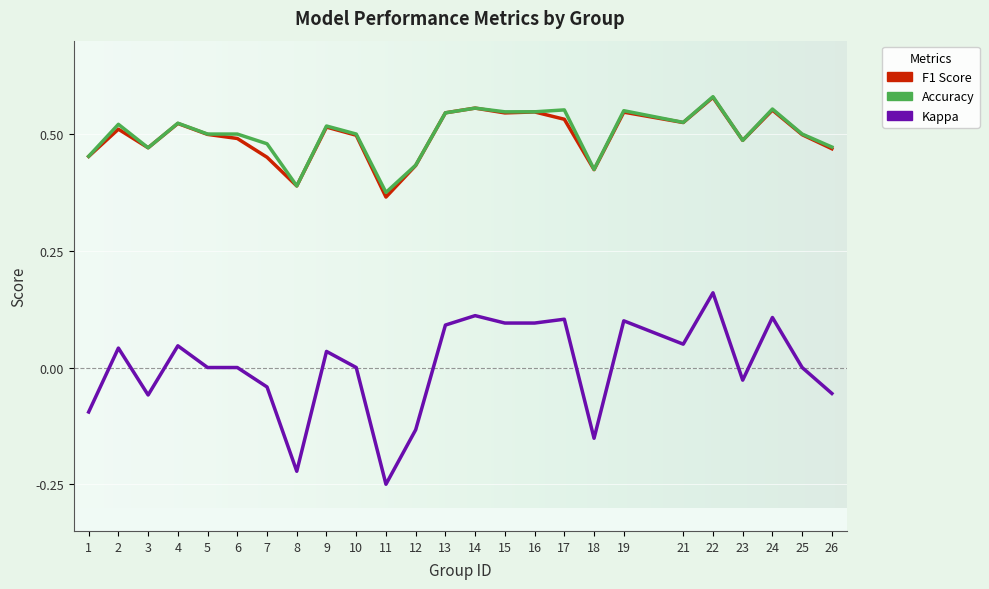

At which category is the sum across all series the highest?

22